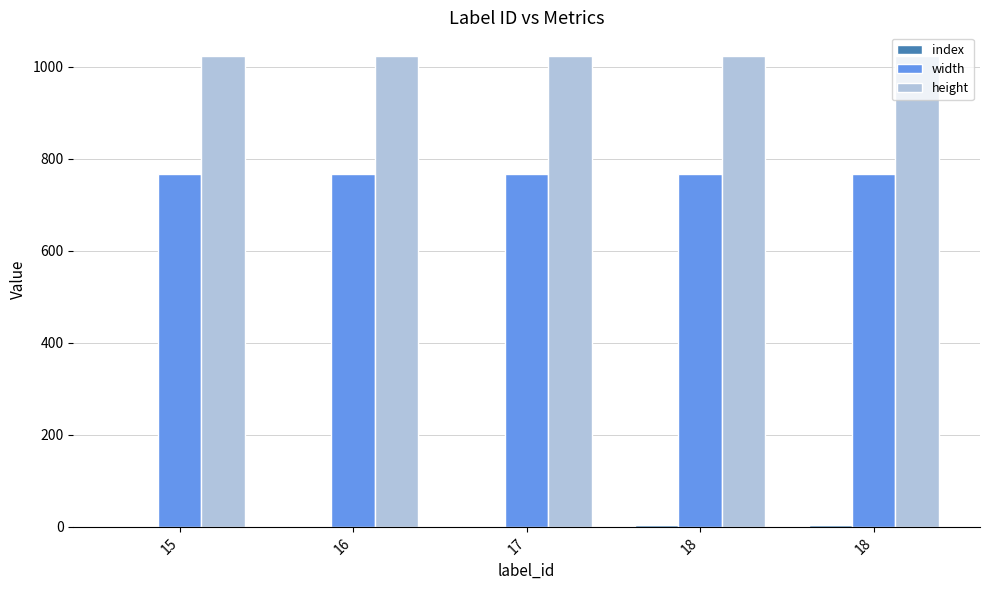

True or false: index has a value of 2 at 18.

False